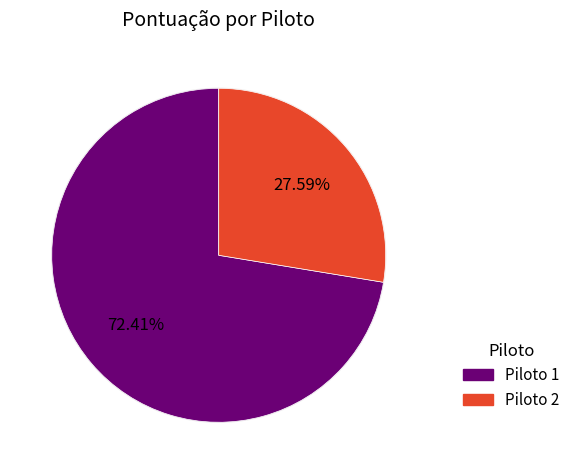

To the nearest percent, what portion does Piloto 2 represent?

28%